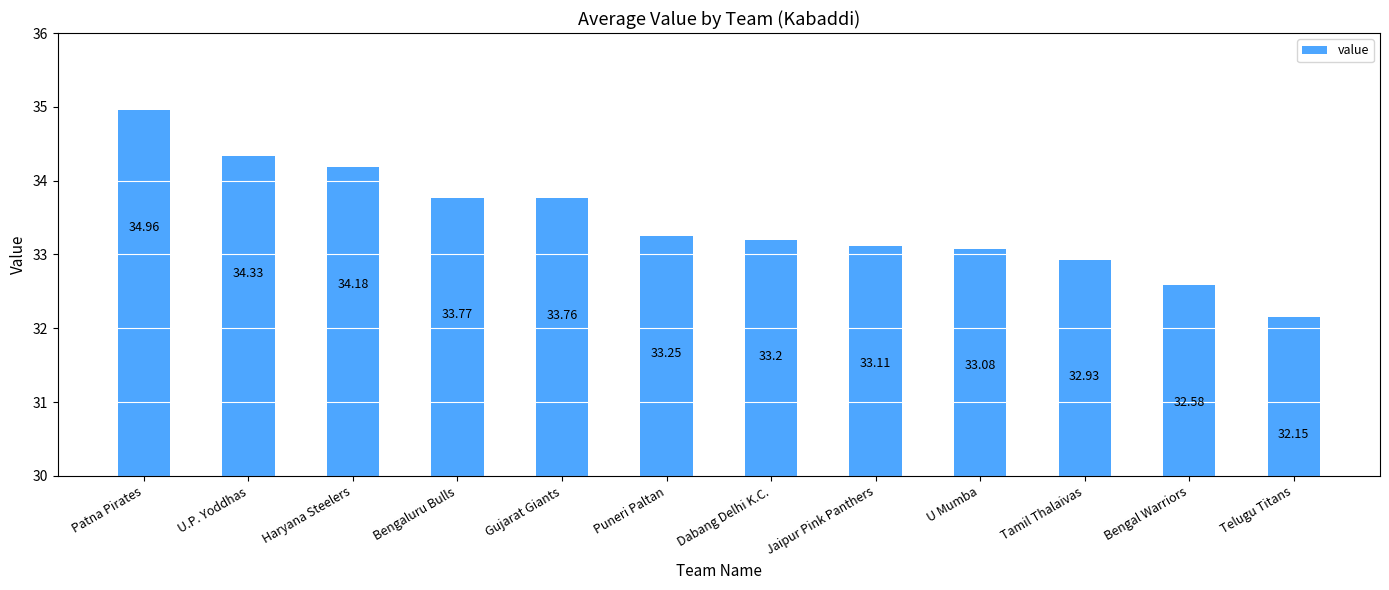

What is the average value?

33.4